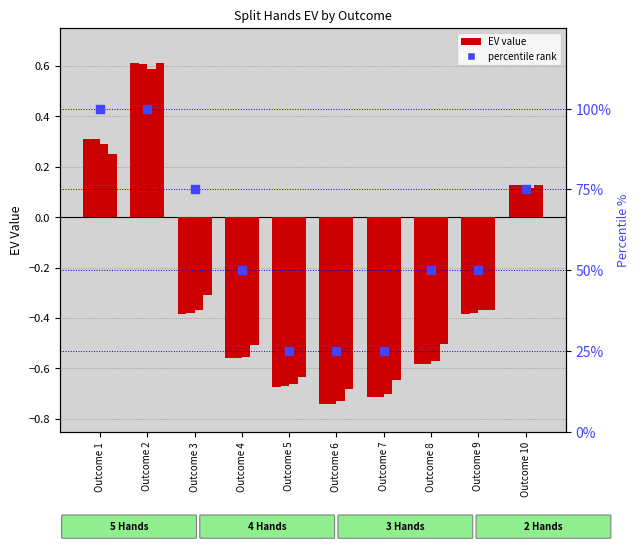

What is the total value across all series at Outcome 1?

101.2